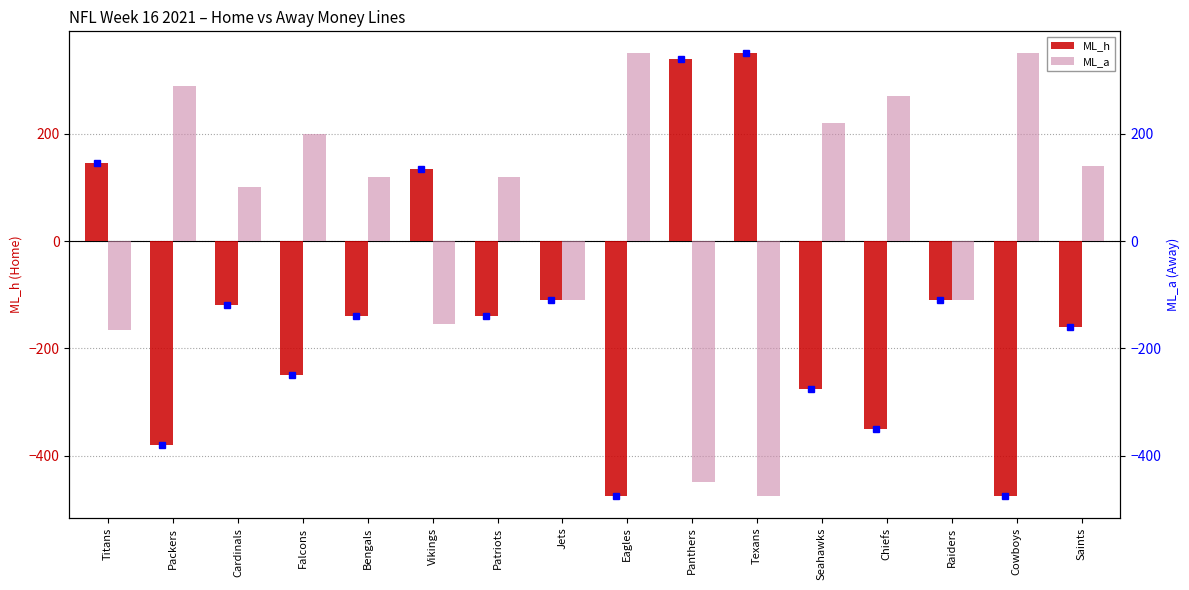

How many values in ML_a are above zero?

10